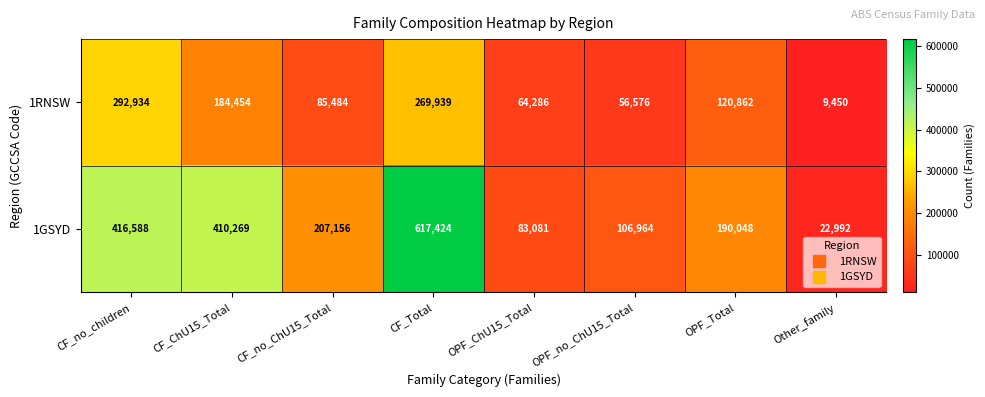

What is the maximum value shown in the chart?

617424